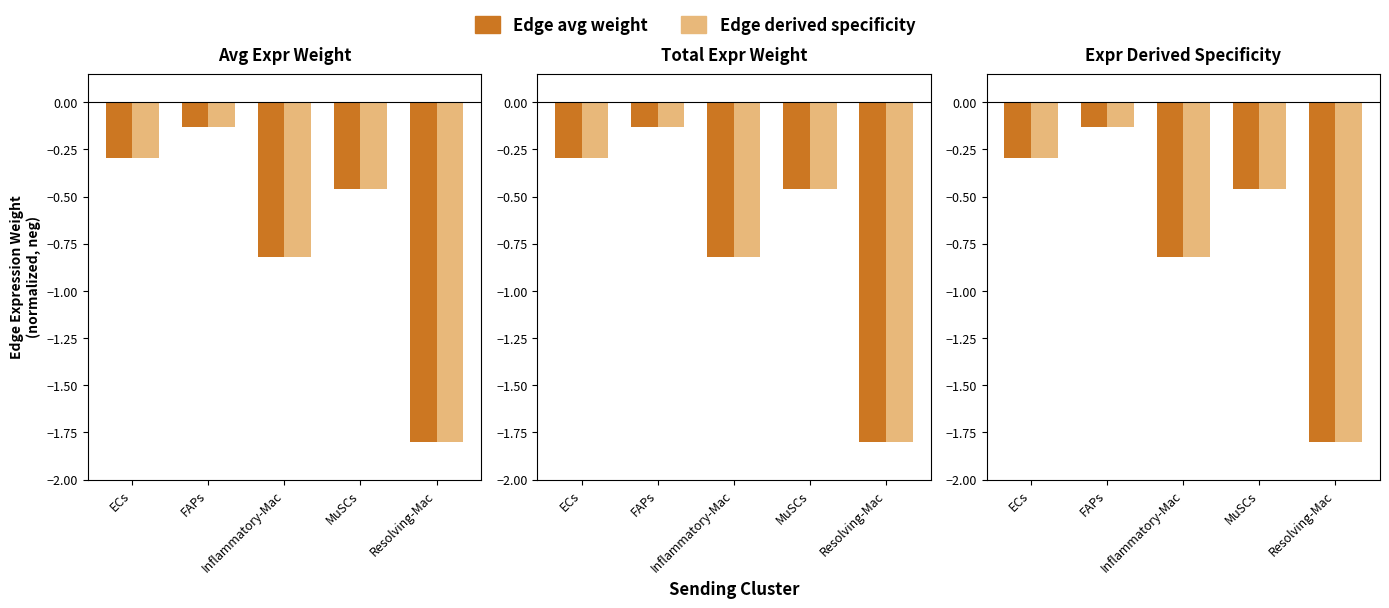

What is the difference between the maximum and second lowest values in the Edge avg weight series?

0.7